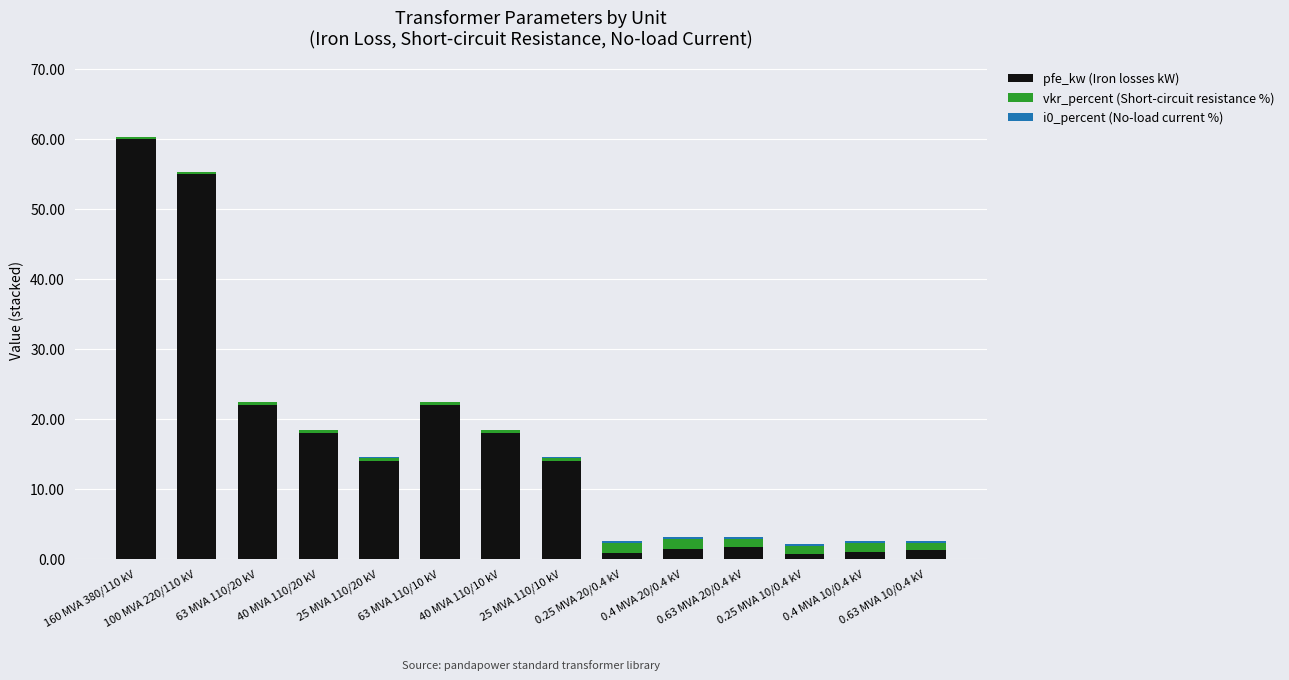

What is the maximum value for pfe_kw (Iron losses kW)?

60.0